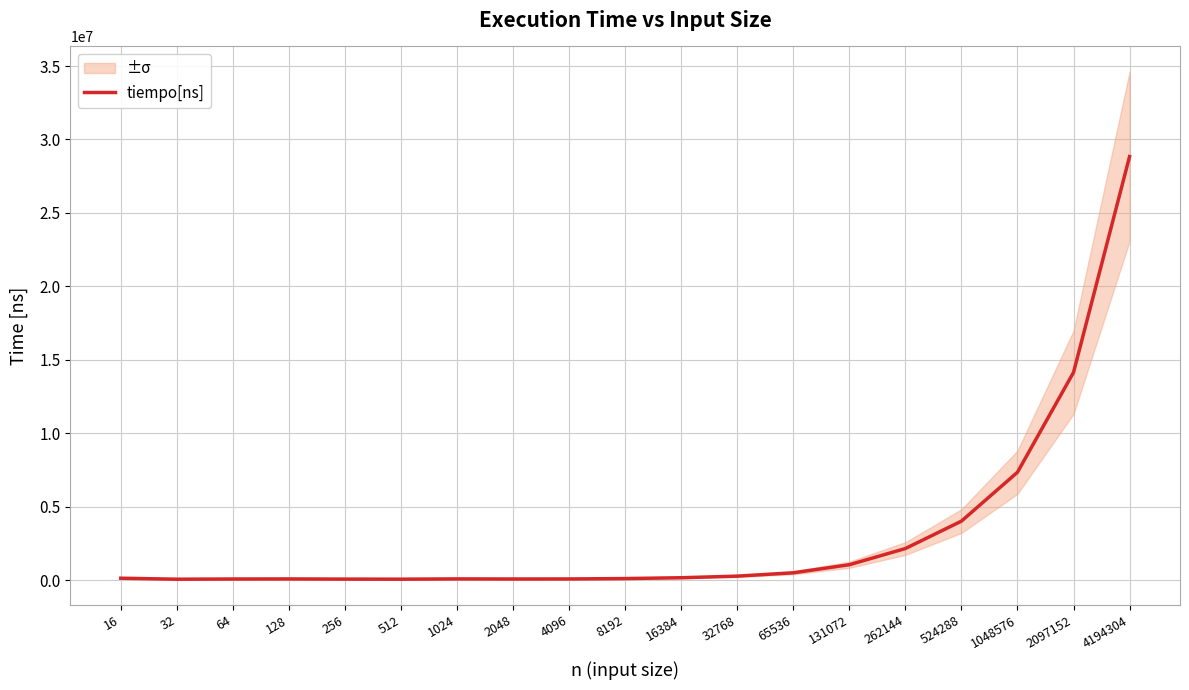

Approximately how many times larger is the value at 131072 compared to 8192?

9.4